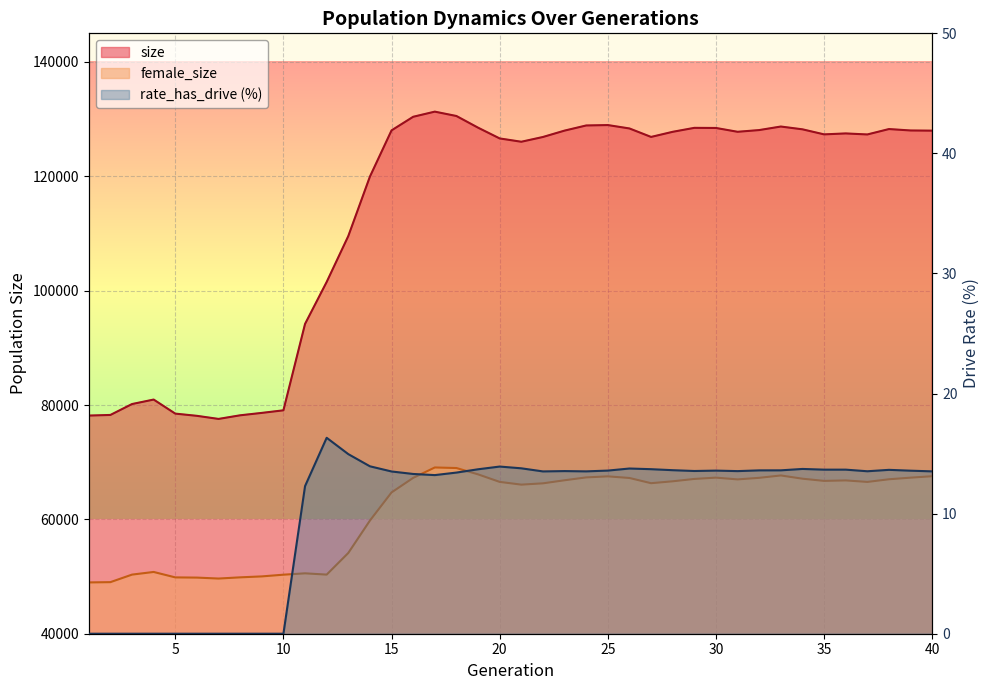

Is the value of female_size at 31 greater than the value of size at 1?

No